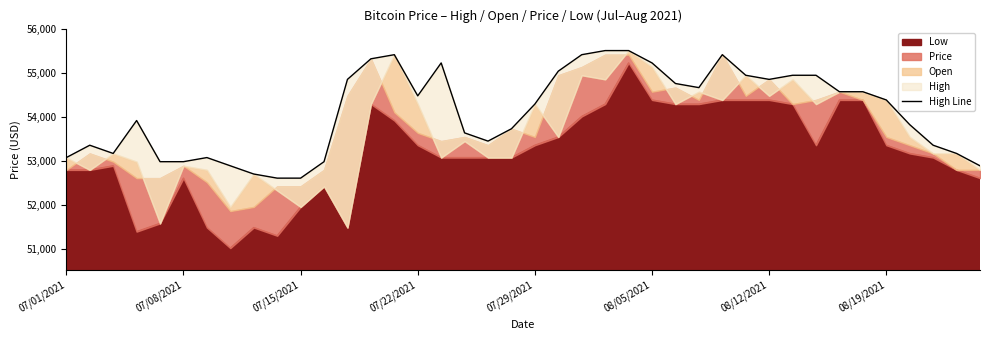

Where does the data first go above 54391?

12